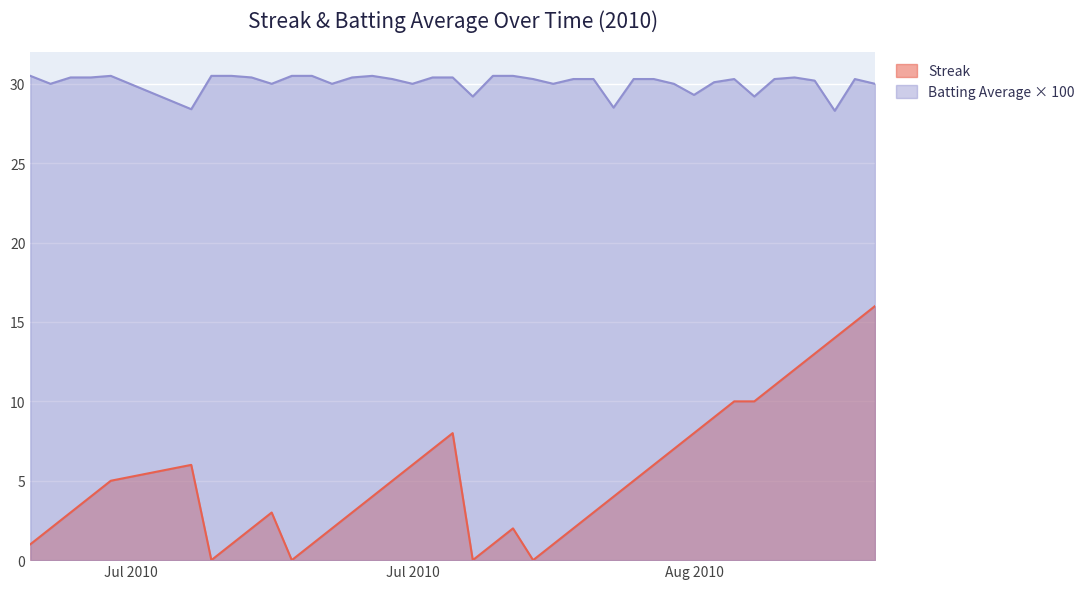

How many lines are shown in the chart?

2